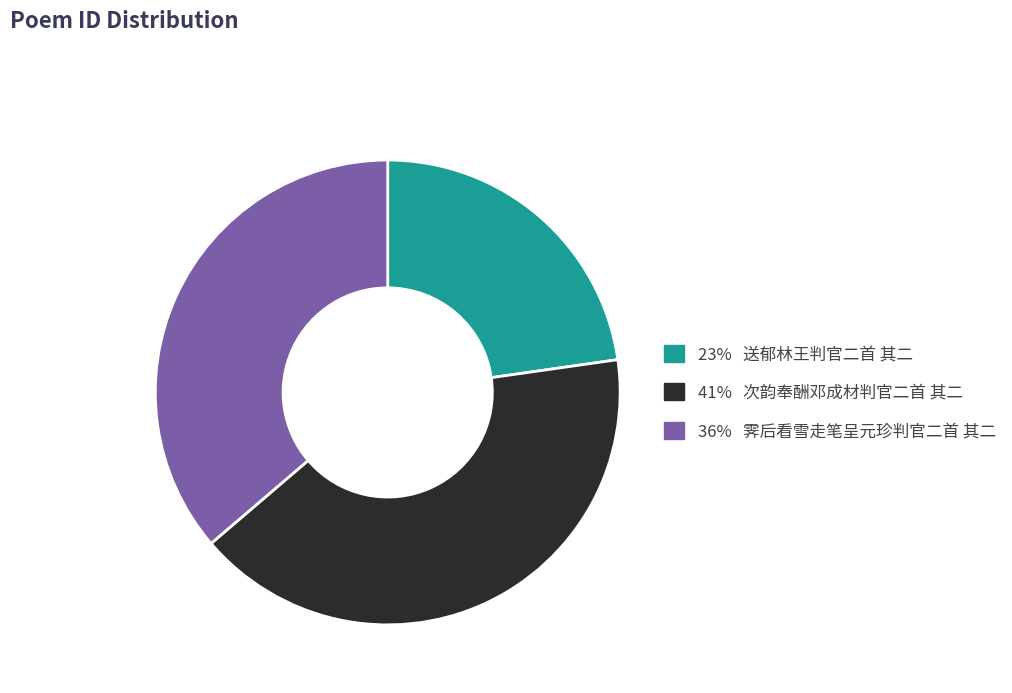

How many slices are in this pie chart?

3